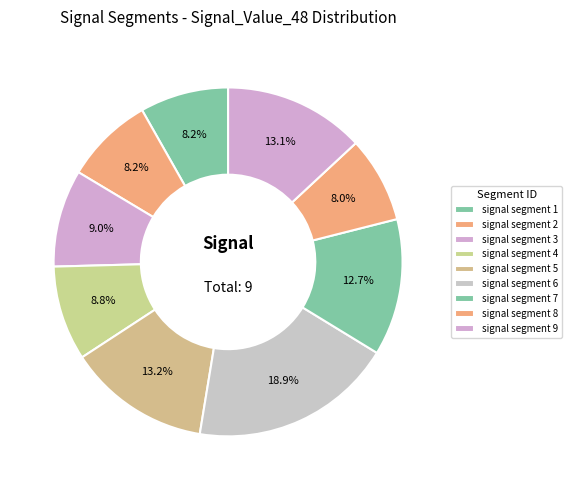

To the nearest percent, what is the average slice percentage?

11%